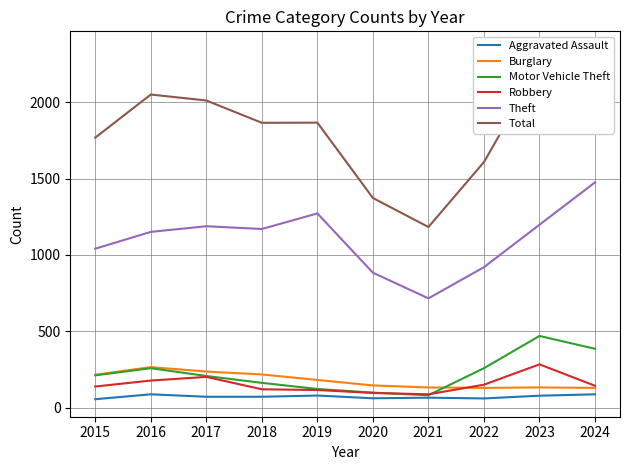

What is the total value across all series at 2017?

3918